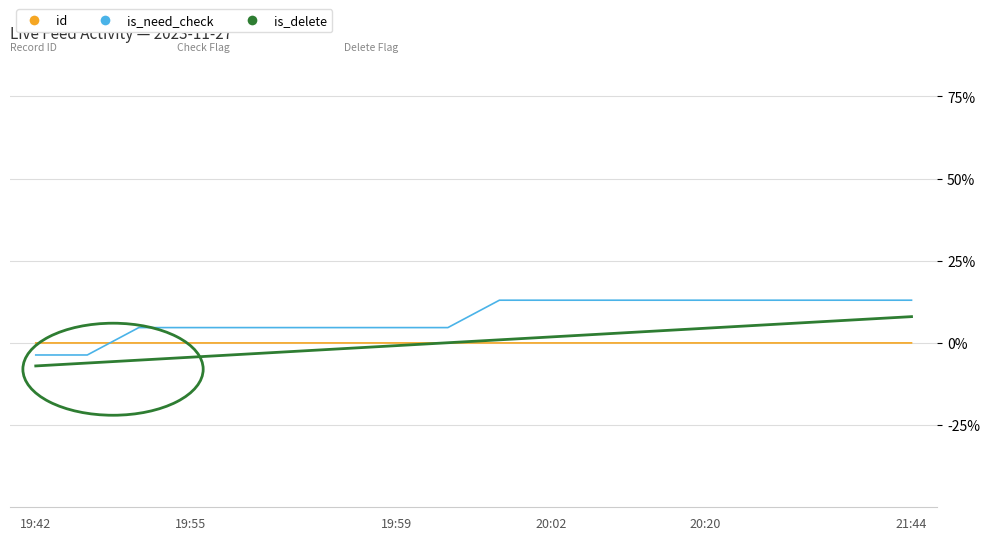

What is the smallest value displayed?

-7.0